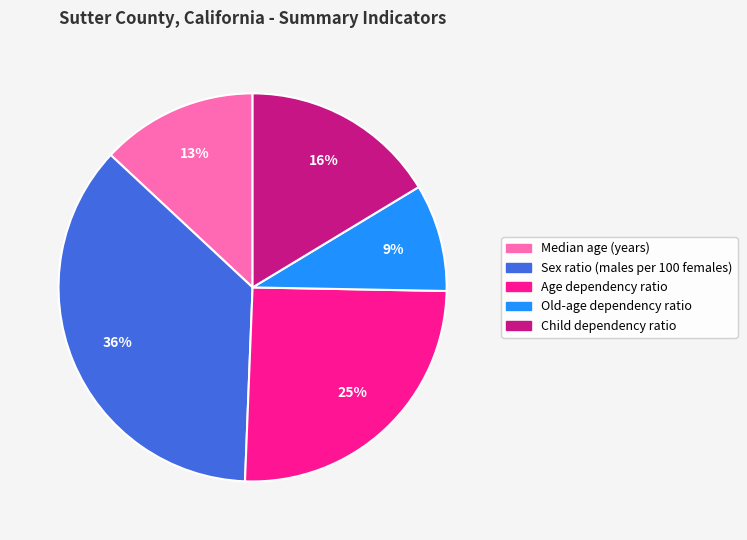

Is the sum of Child dependency ratio and Old-age dependency ratio greater than half?

No